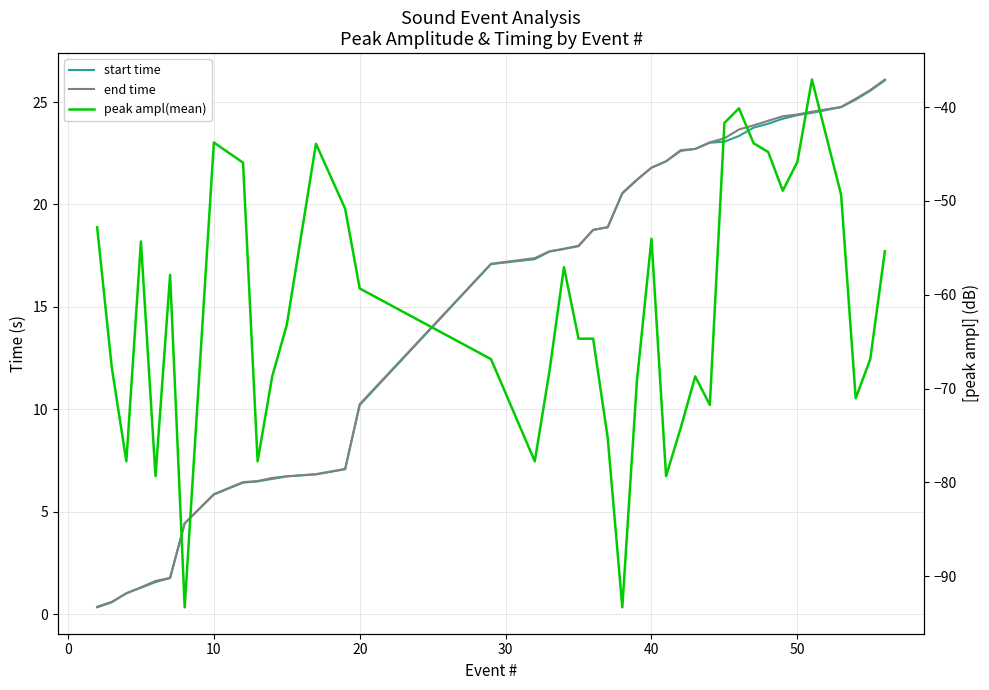

Is it true that end time equals 30.8 at 18?

False